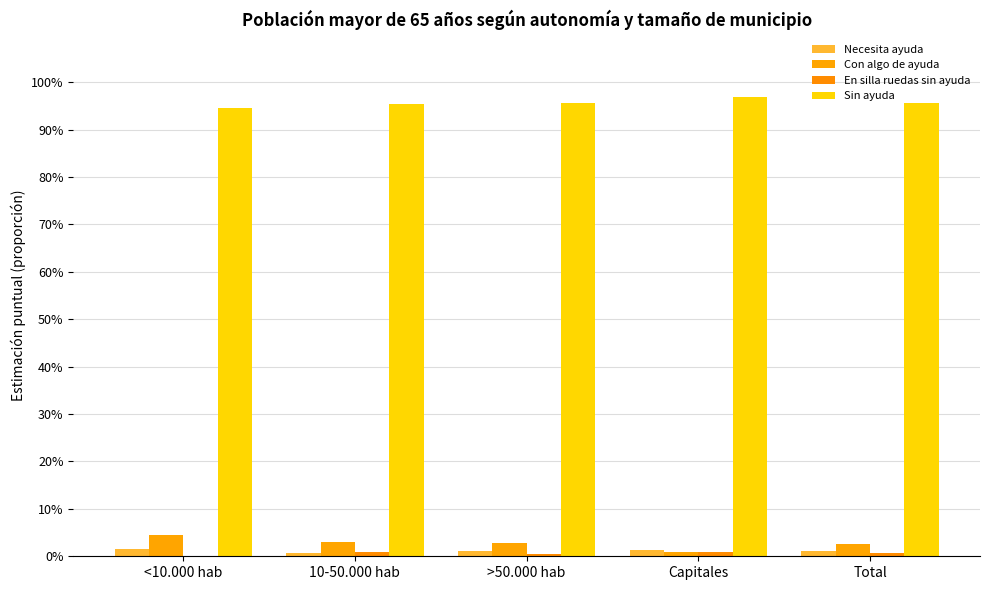

What is the sum of the Sin ayuda values at >50.000 hab and 10-50.000 hab?

1.9